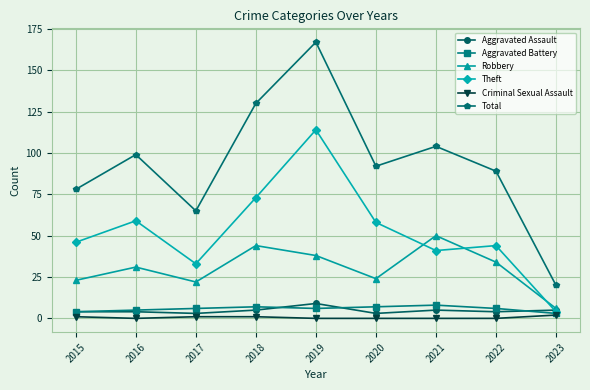

Count the number of categories in the chart.

9